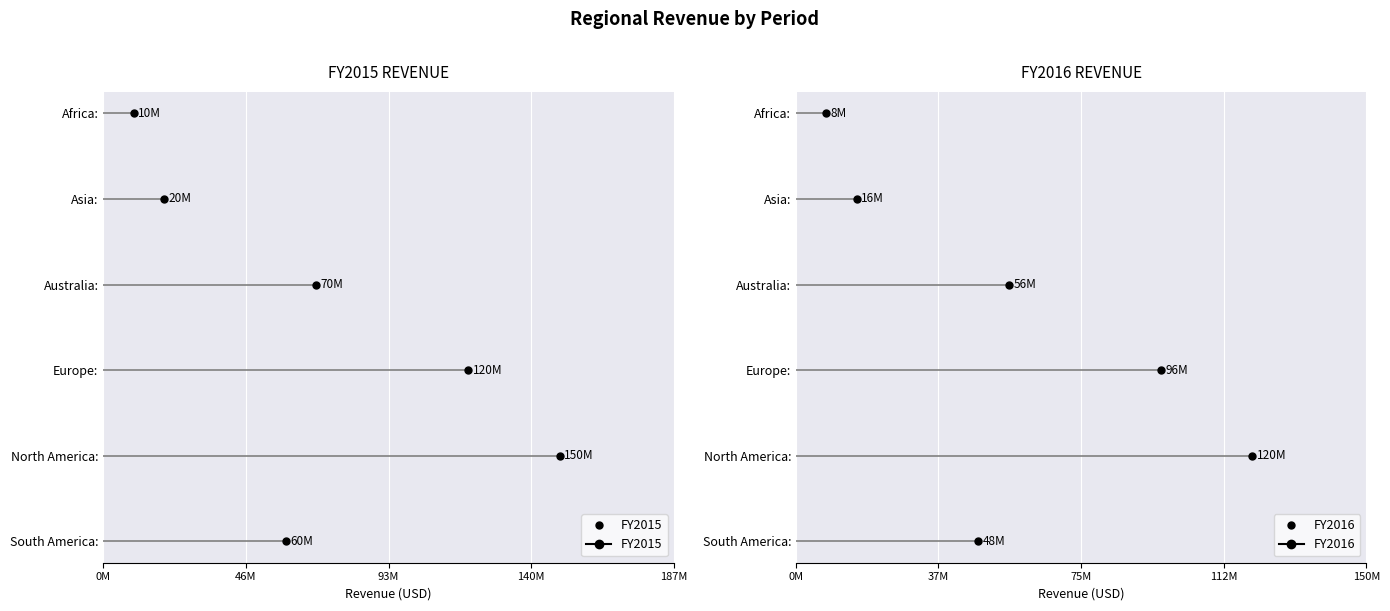

Which series changed the most between Asia: and Australia:?

FY2015